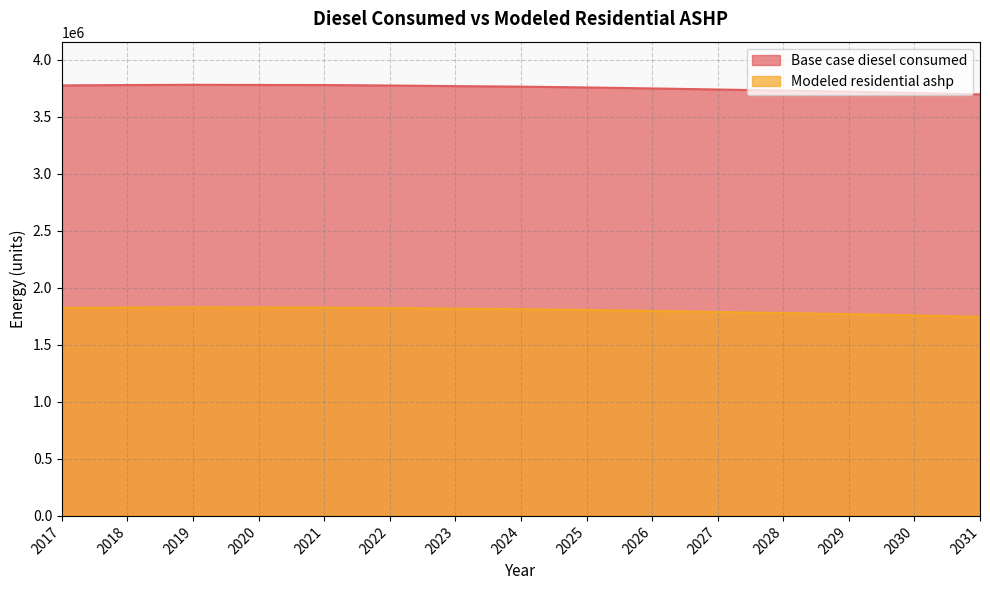

Which series has the largest total across all categories?

Base case diesel consumed